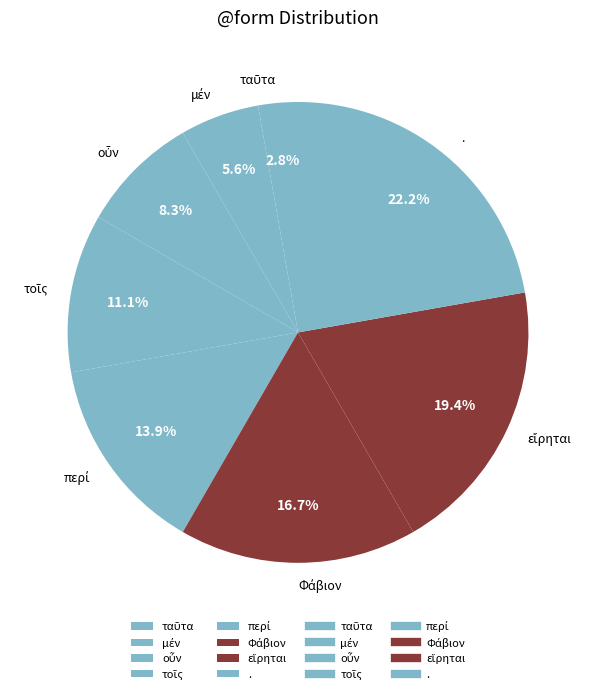

Does any single category account for the majority?

No